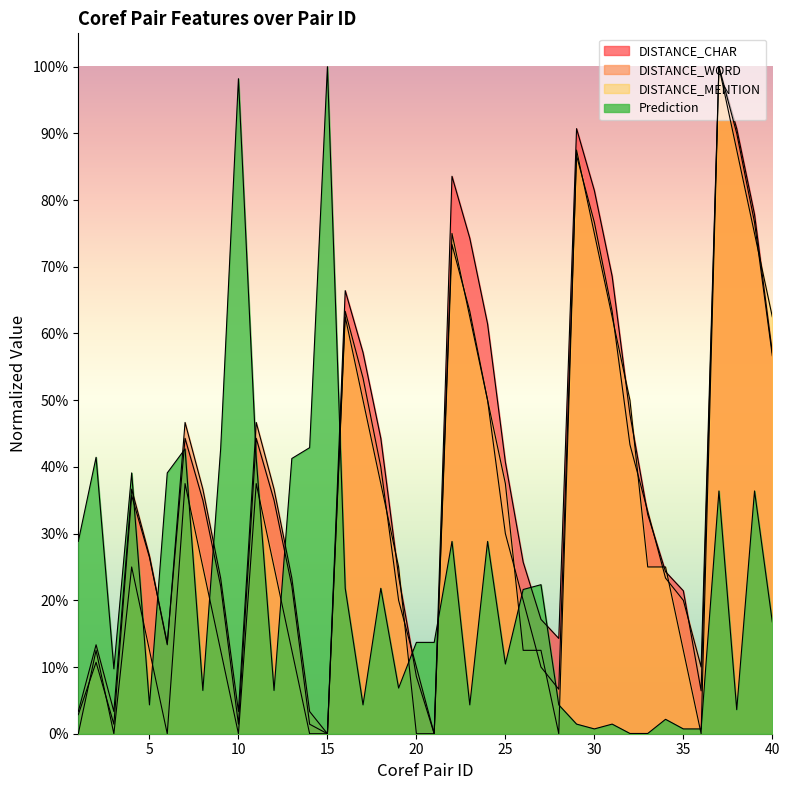

Reading right to left, transcribe all the data shown in this chart.

DISTANCE_CHAR: 0.6	0.8	0.9	1.0	0.1	0.2	0.2	0.3	0.5	0.7	0.8	0.9	0.1	0.2	0.3	0.4	0.6	0.7	0.8	0.0	0.1	0.2	0.4	0.6	0.7	0.0	0.0	0.2	0.3	0.4	0.0	0.2	0.3	0.4	0.1	0.3	0.4	0.0	0.1	0.0
DISTANCE_WORD: 0.6	0.8	0.9	1.0	0.1	0.2	0.2	0.3	0.4	0.6	0.8	0.9	0.1	0.1	0.2	0.3	0.5	0.6	0.7	0.0	0.1	0.2	0.4	0.5	0.6	0.0	0.0	0.2	0.4	0.5	0.0	0.2	0.4	0.5	0.1	0.3	0.4	0.0	0.1	0.0
DISTANCE_MENTION: 0.6	0.8	0.9	1.0	0.0	0.1	0.2	0.2	0.5	0.6	0.8	0.9	0.0	0.1	0.1	0.4	0.5	0.6	0.8	0.0	0.0	0.2	0.4	0.5	0.6	0.0	0.0	0.1	0.2	0.4	0.0	0.1	0.2	0.4	0.0	0.1	0.2	0.0	0.1	0.0
Prediction: 0.2	0.4	0.0	0.4	0.0	0.0	0.0	0.0	0.0	0.0	0.0	0.0	0.0	0.2	0.2	0.1	0.3	0.0	0.3	0.1	0.1	0.1	0.2	0.0	0.2	1.0	0.4	0.4	0.1	0.4	1.0	0.4	0.1	0.4	0.4	0.0	0.4	0.1	0.4	0.3